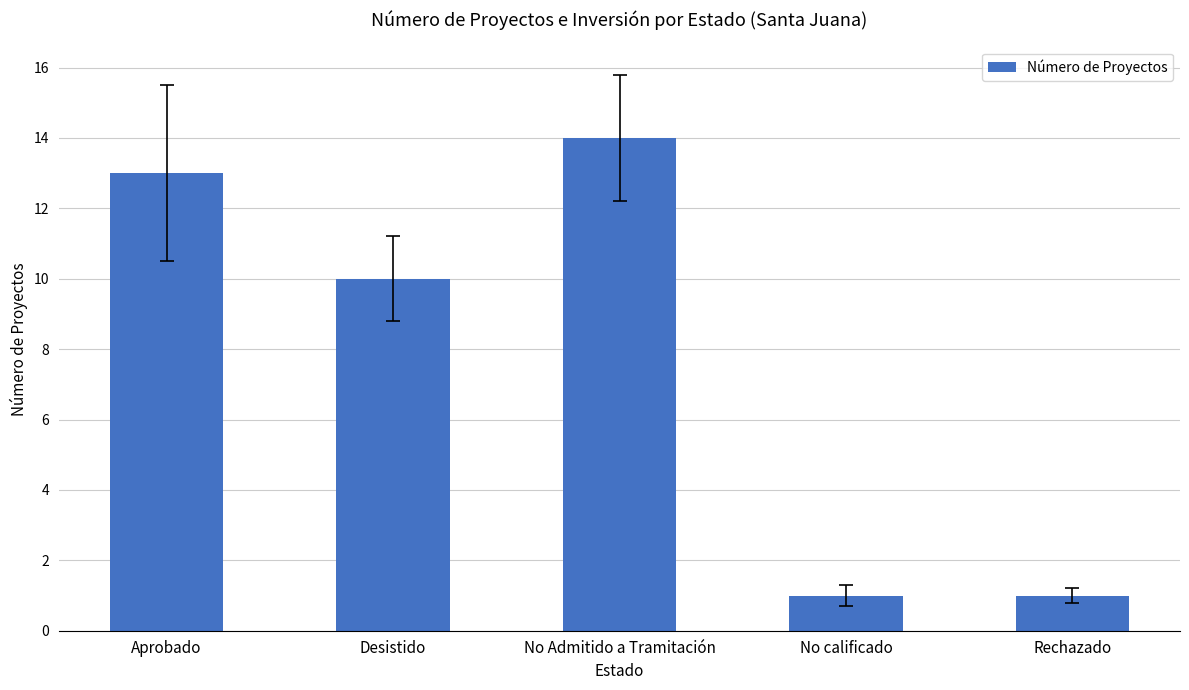

What is the smallest value displayed?

1